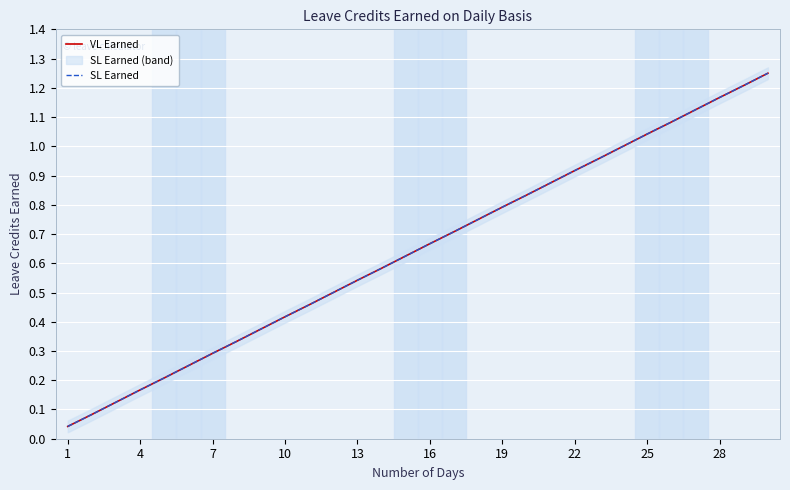

The VL Earned series shows 0.3 at 22. True or false?

False